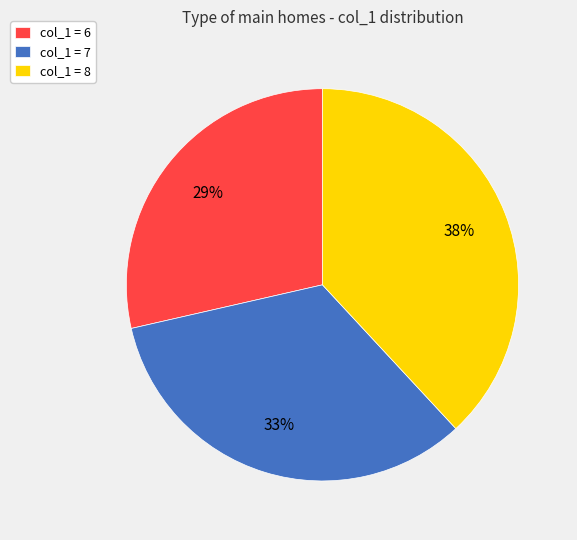

Does any single category account for the majority?

No